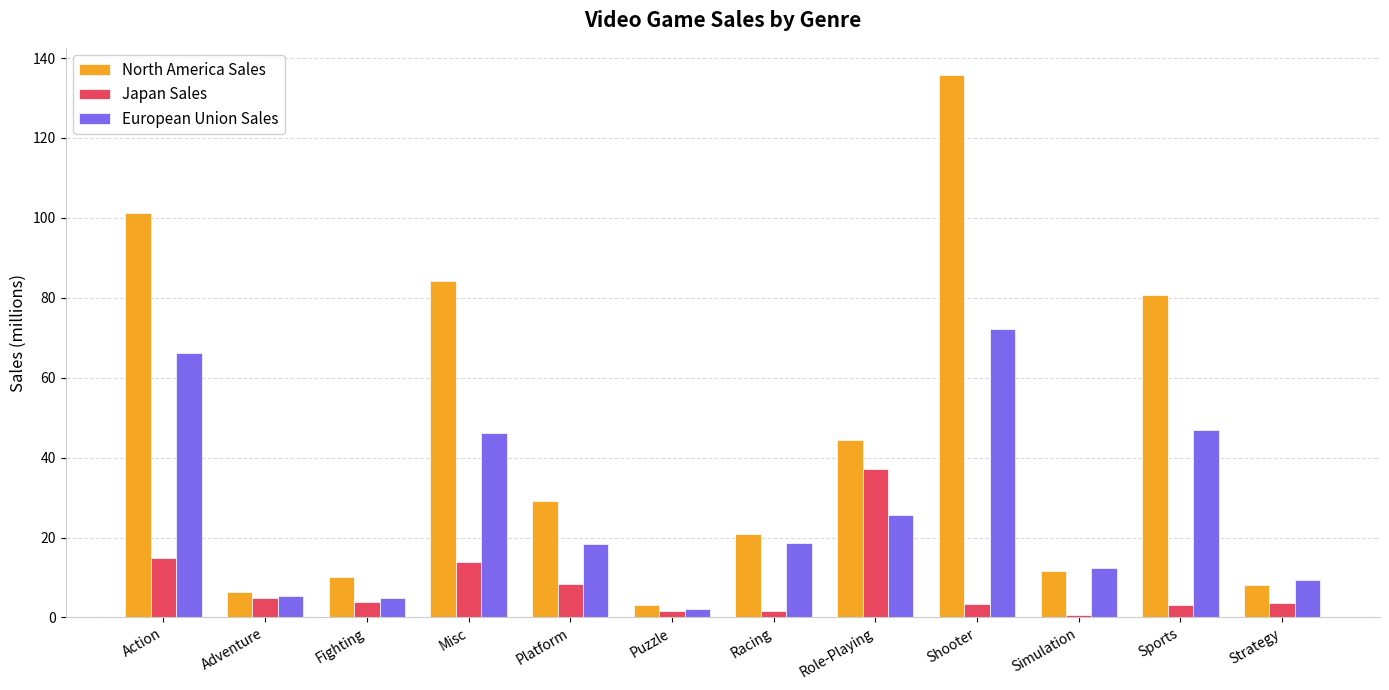

List the series in order of their peak value, highest first.

North America Sales, European Union Sales, Japan Sales